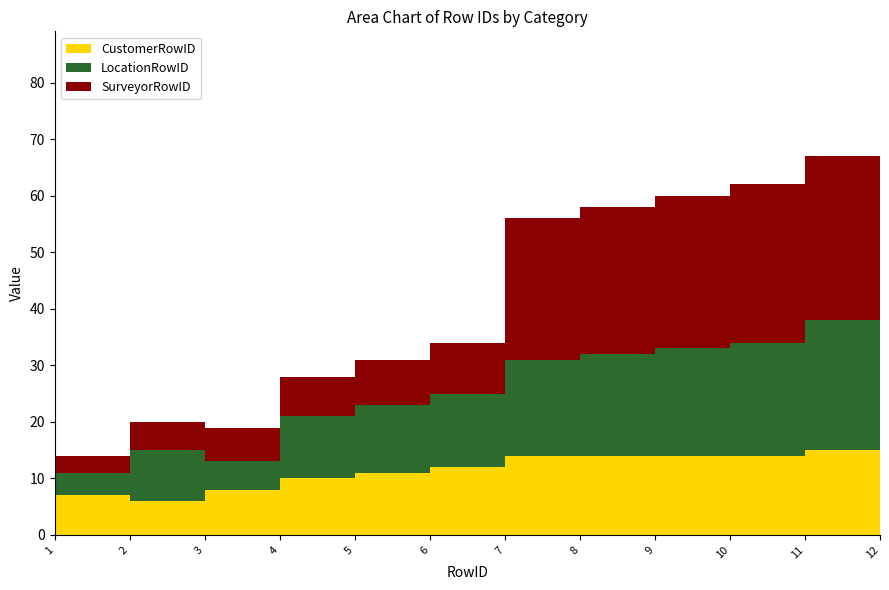

Reading right to left, extract all data points from this chart.

LocationRowID: 32	23	20	19	18	17	13	12	11	5	9	4
SurveyorRowID: 35	29	28	27	26	25	9	8	7	6	5	3
CustomerRowID: 14	15	14	14	14	14	12	11	10	8	6	7